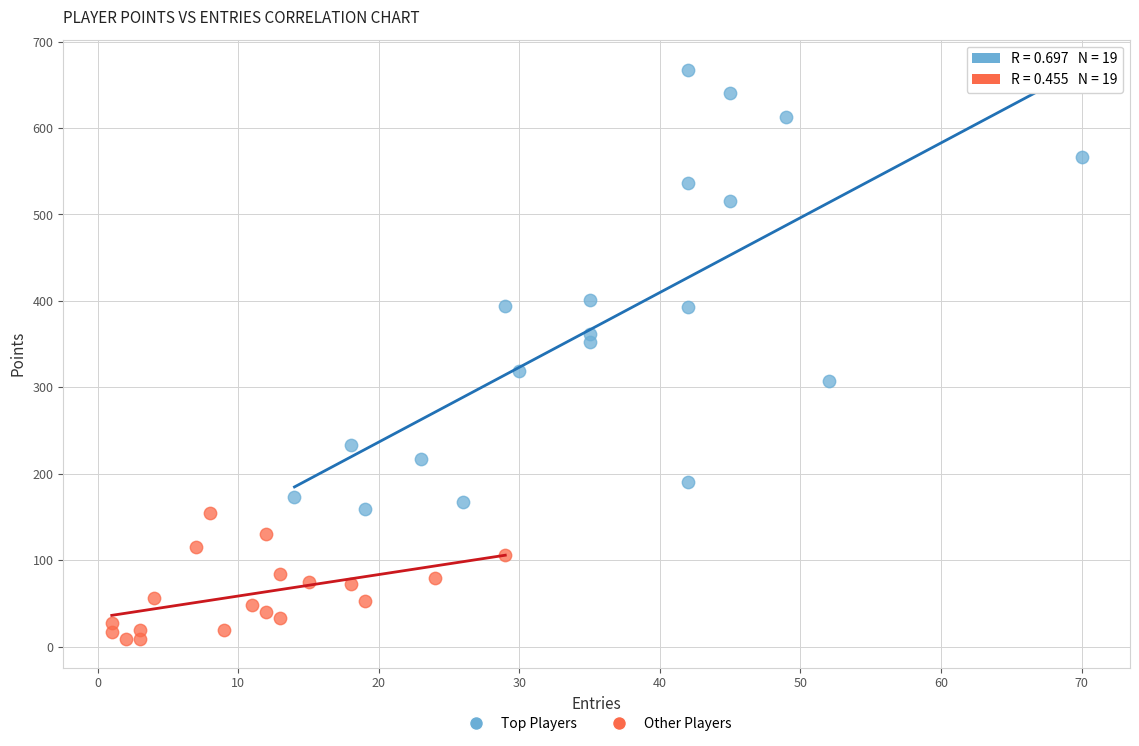

Which series has the widest spread of Y values?

Top Players